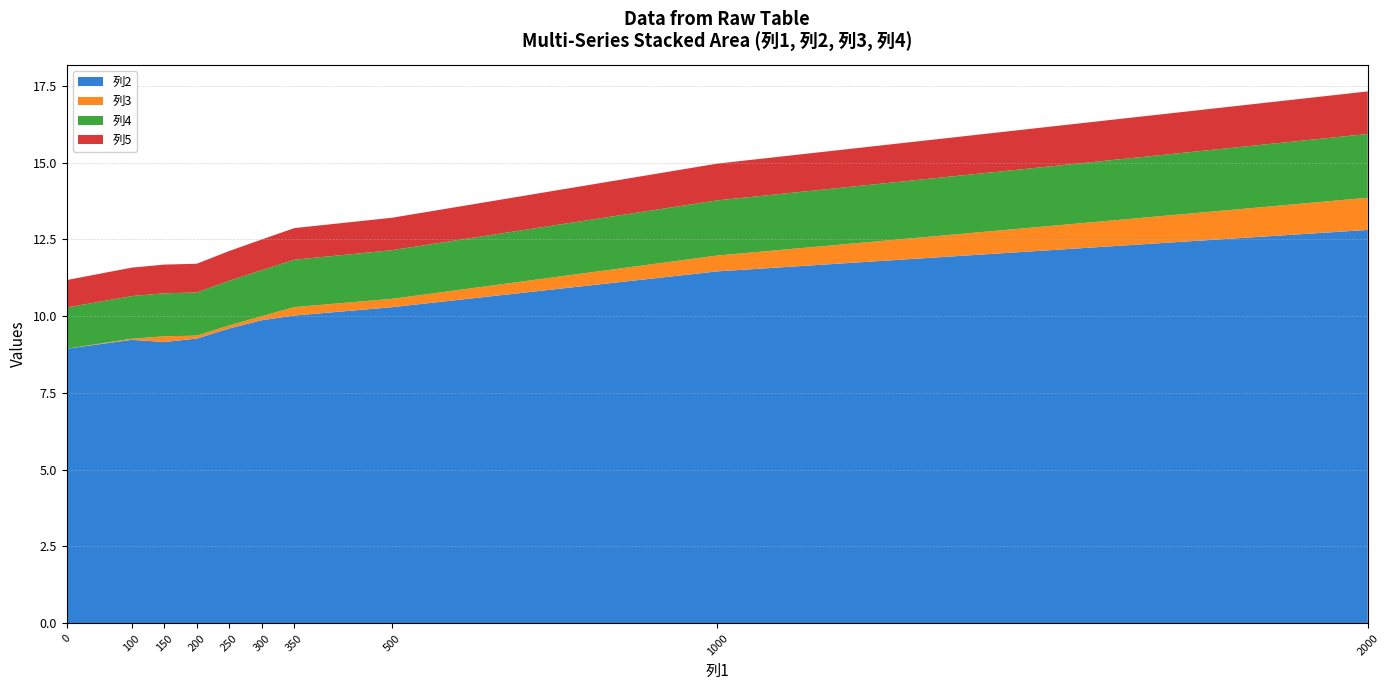

At which category is the sum across all series the highest?

2000